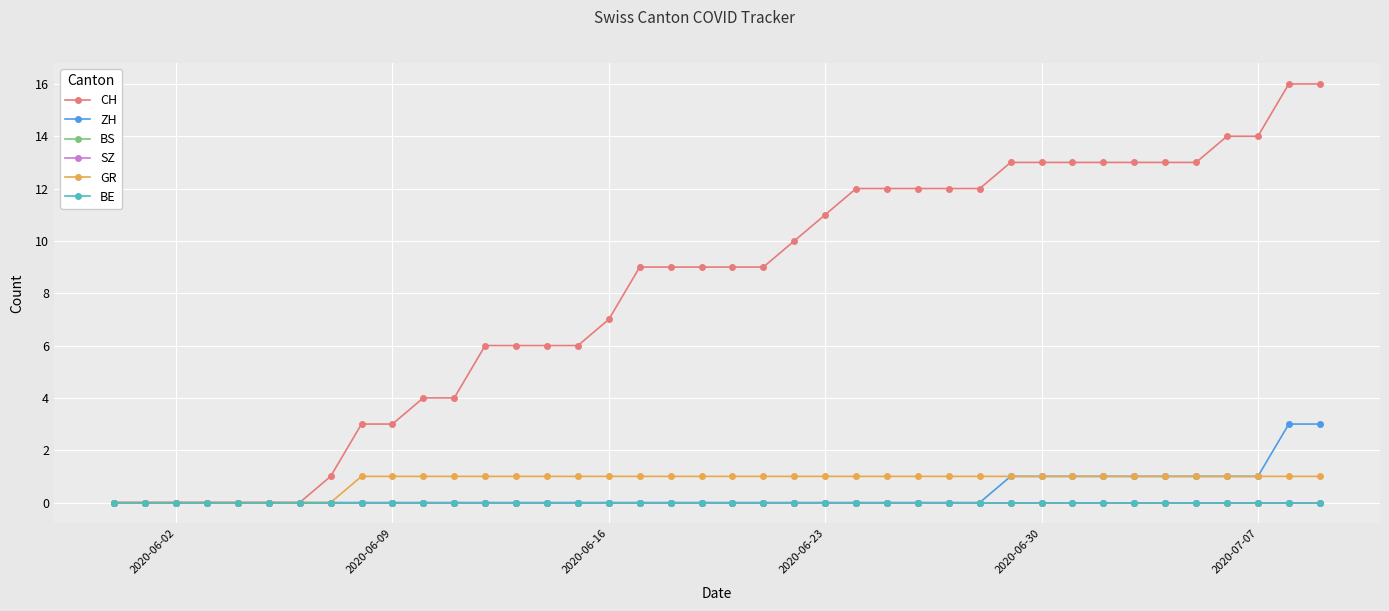

True or false: ZH and GR cross at least once.

False